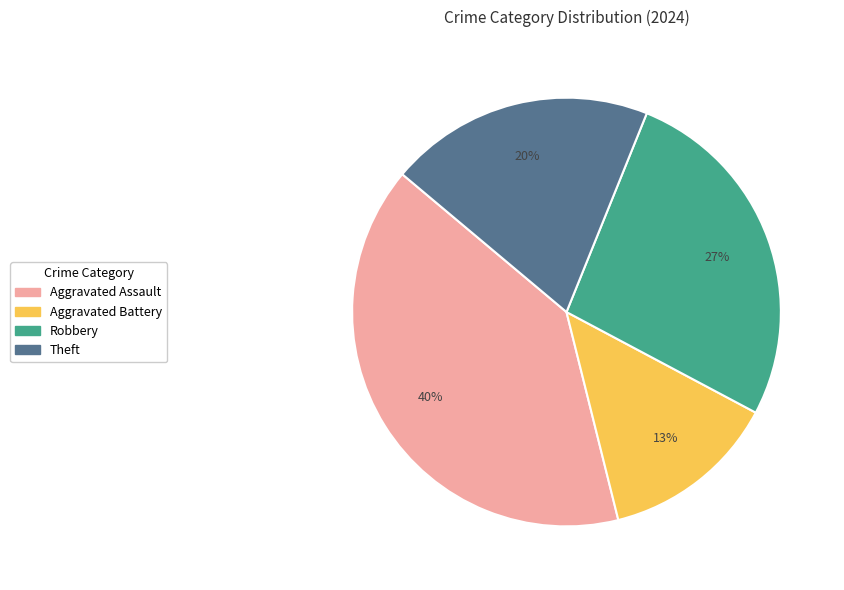

To the nearest percent, what is the difference between the largest and smallest slice percentages?

27%